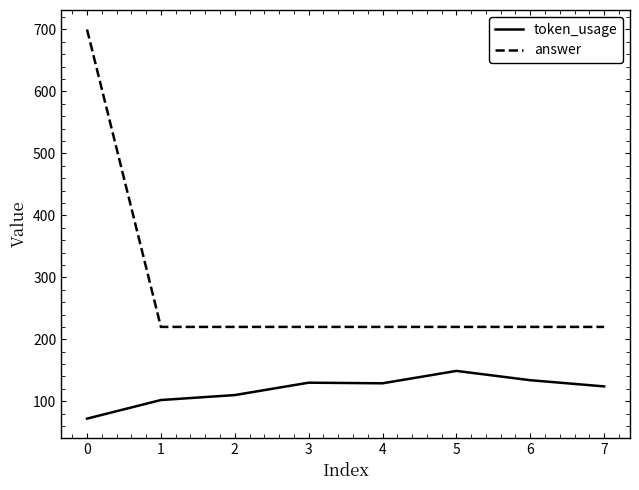

True or false: token_usage and answer intersect in this chart.

False